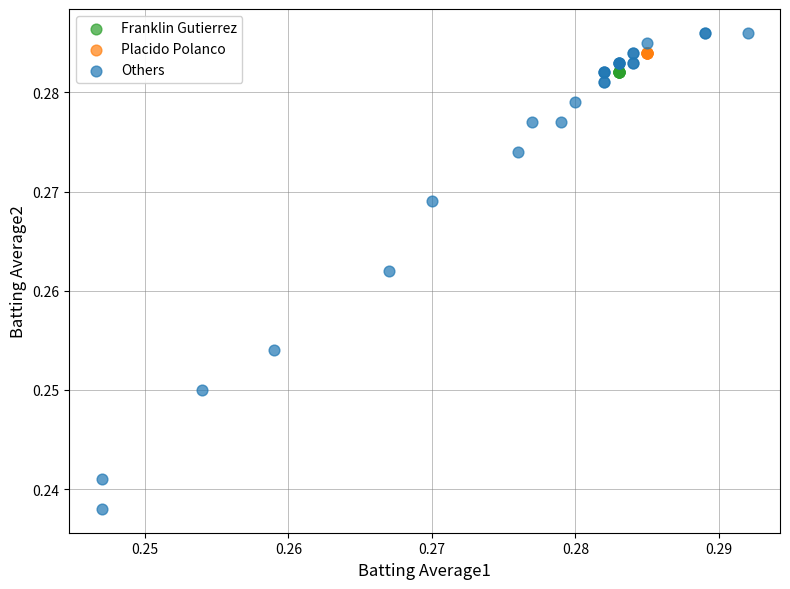

Which series contains the lowest Y value?

Others